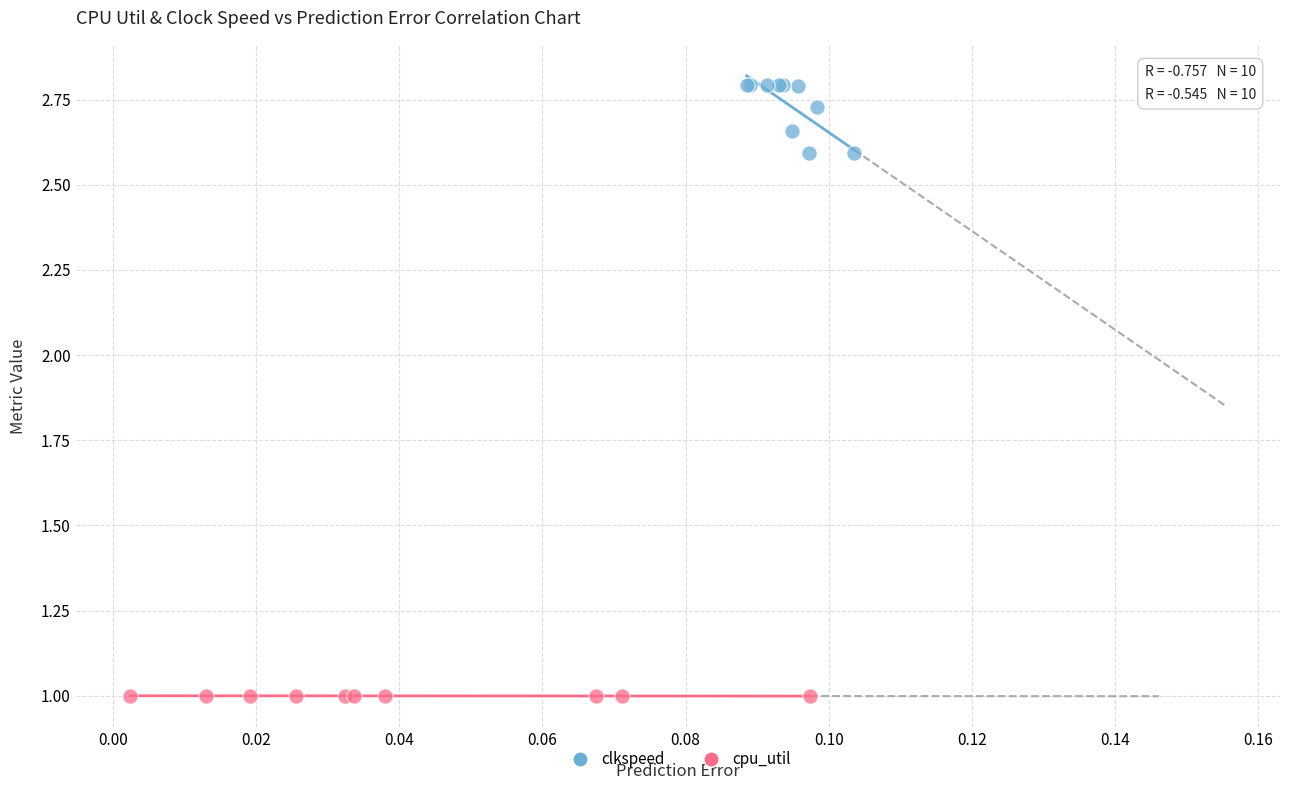

Which series contains the lowest Y value?

cpu_util